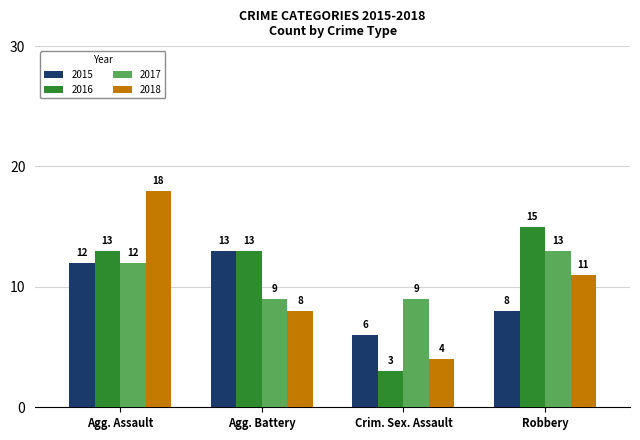

Count the 2017 values in the range 9 to 13.

4